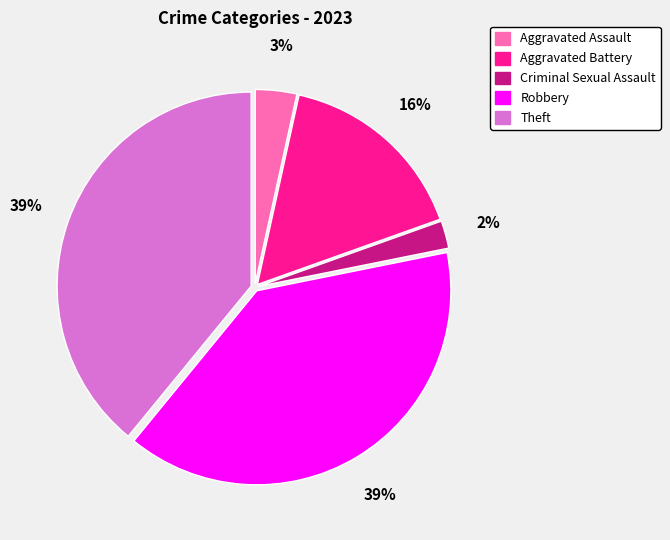

To the nearest percent, what is the average slice percentage?

20%